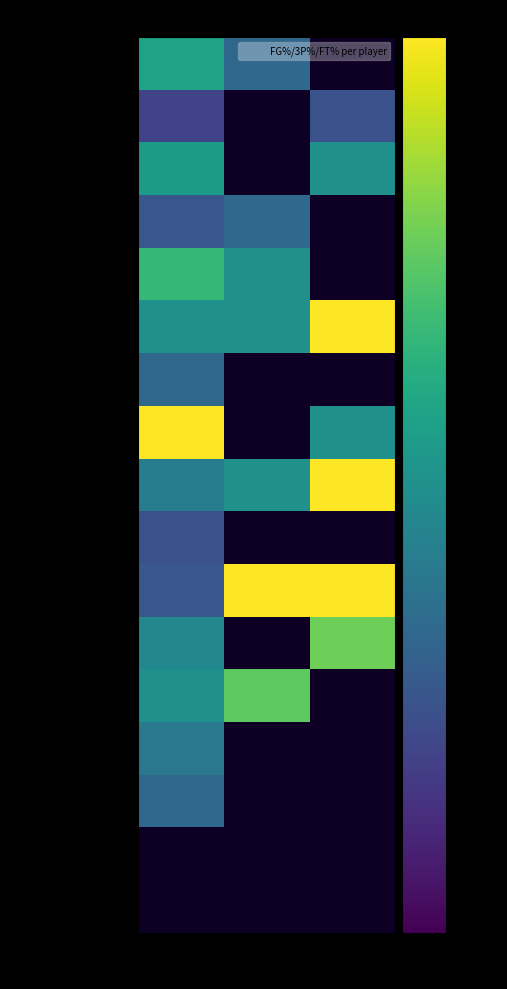

At how many categories does at least one series exceed 0?

3